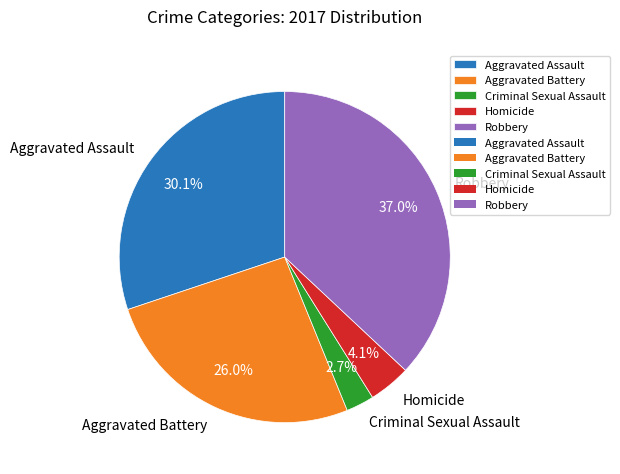

How many segments does this pie chart have?

5